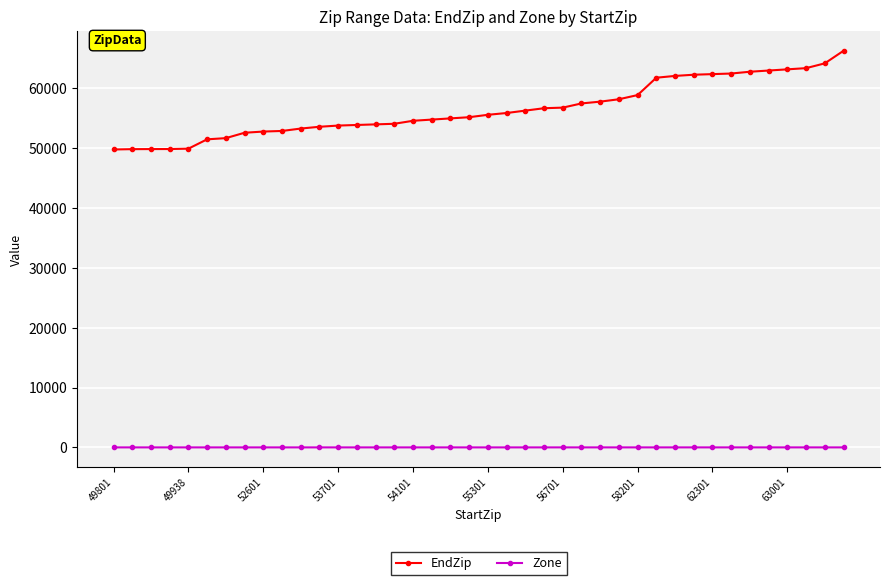

Does the chart have visible grid lines?

Yes